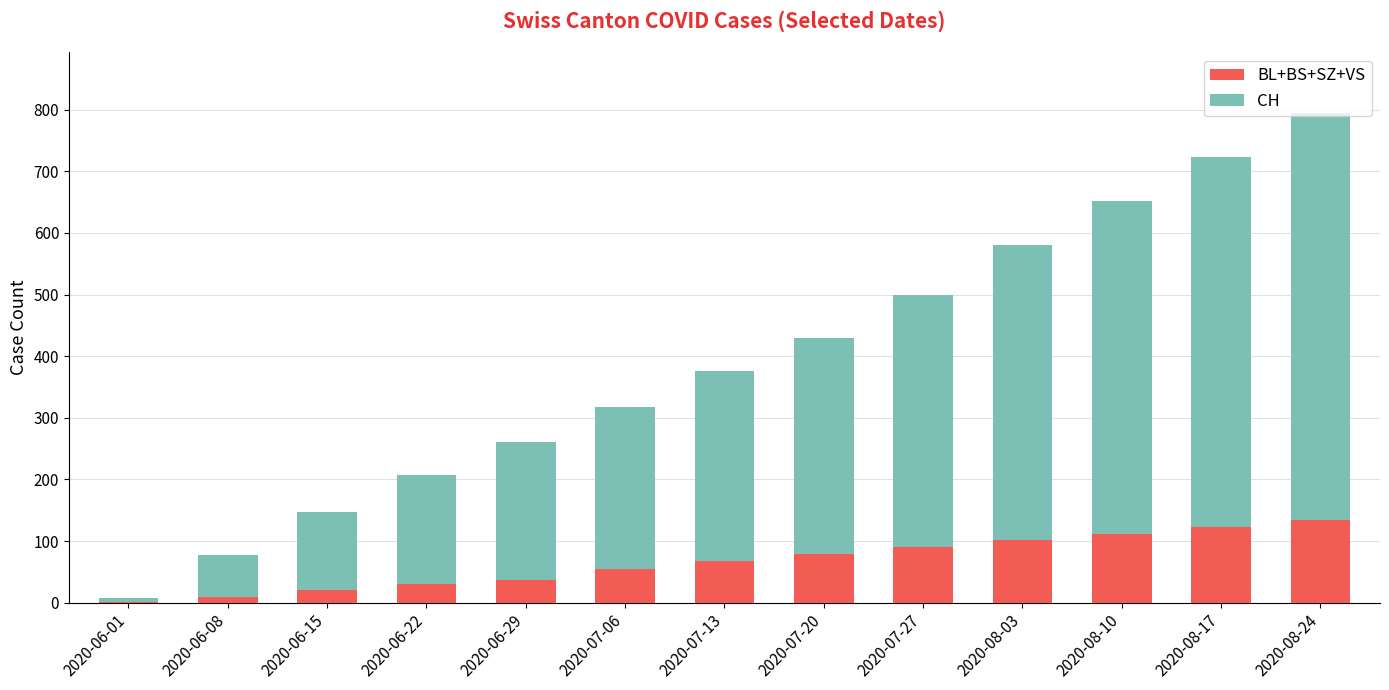

Count the number of data series in this chart.

2